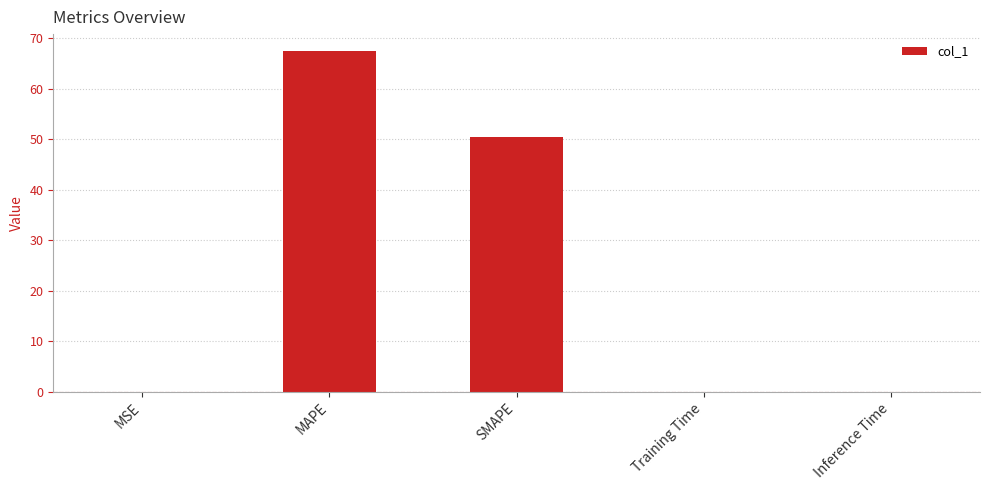

The value at Inference Time is 0.0. True or false?

True